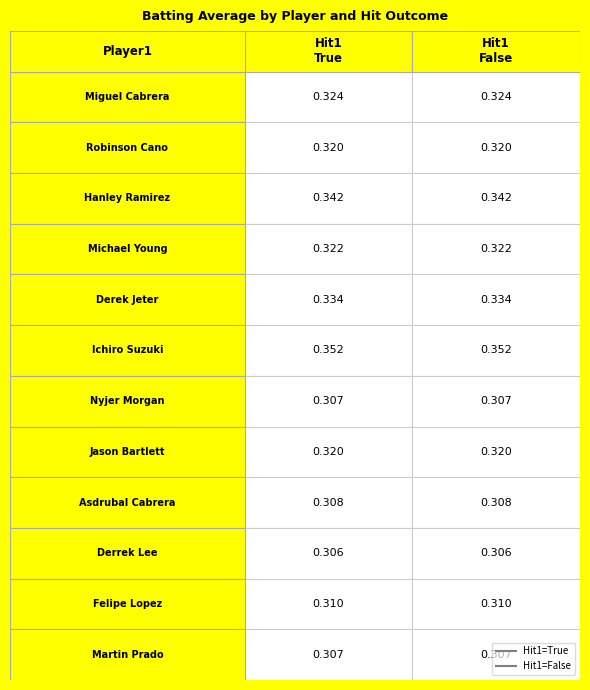

At which category is the sum across all series the highest?

True